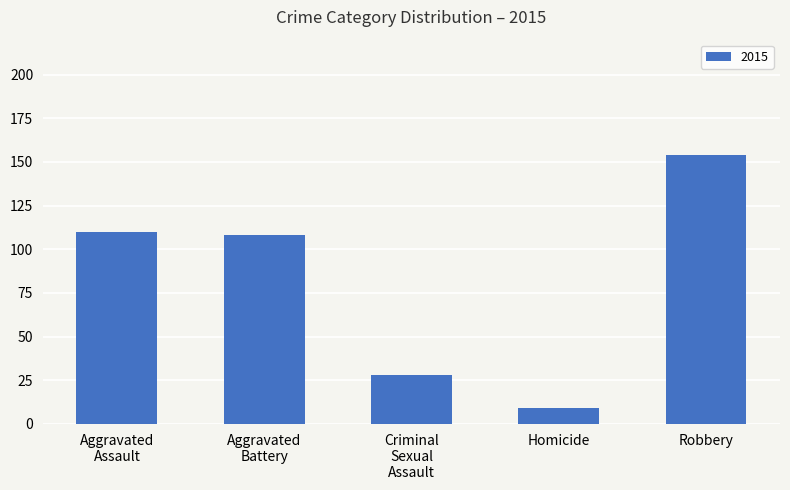

What is the minimum value shown in the chart?

9